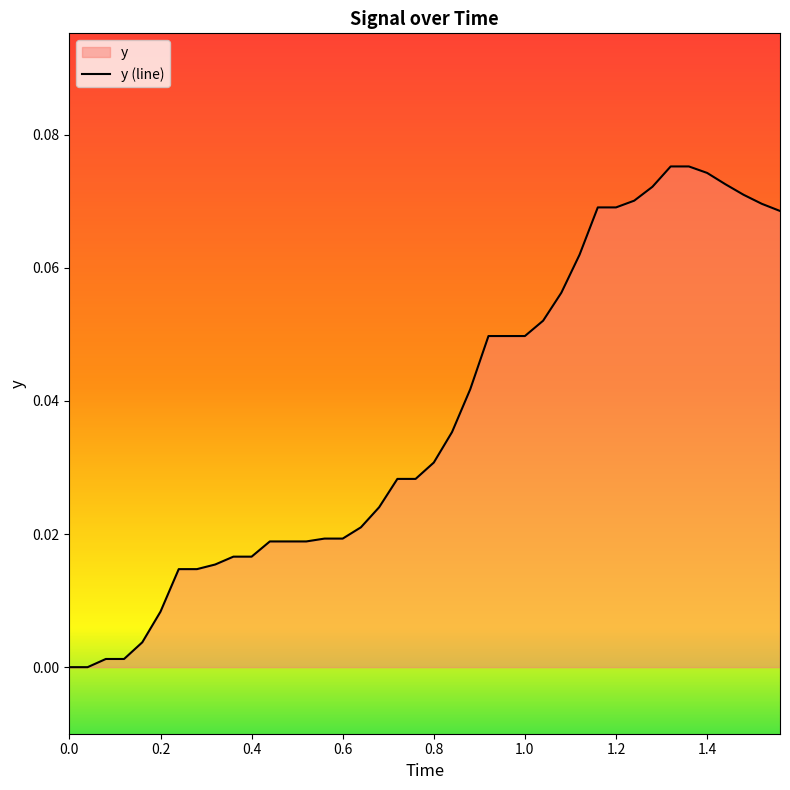

What is the difference between the maximum and second lowest values?

0.1